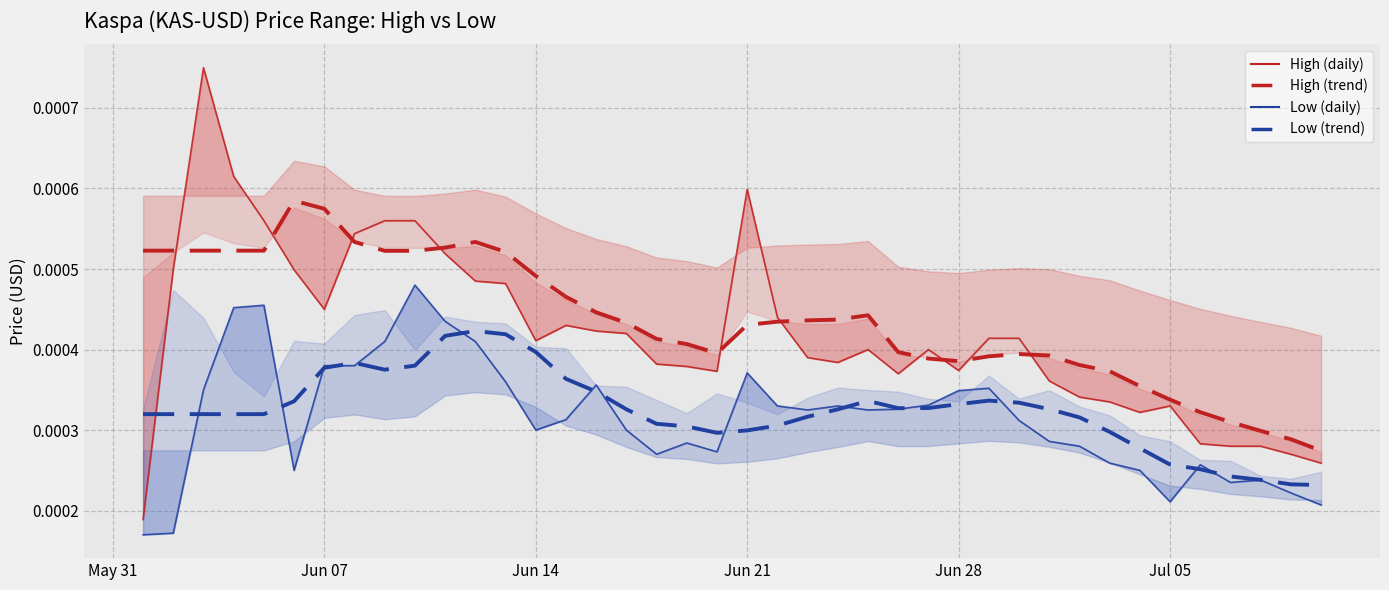

Is the value of Low (daily) at 11 greater than the value of Low (trend) at 15?

Yes